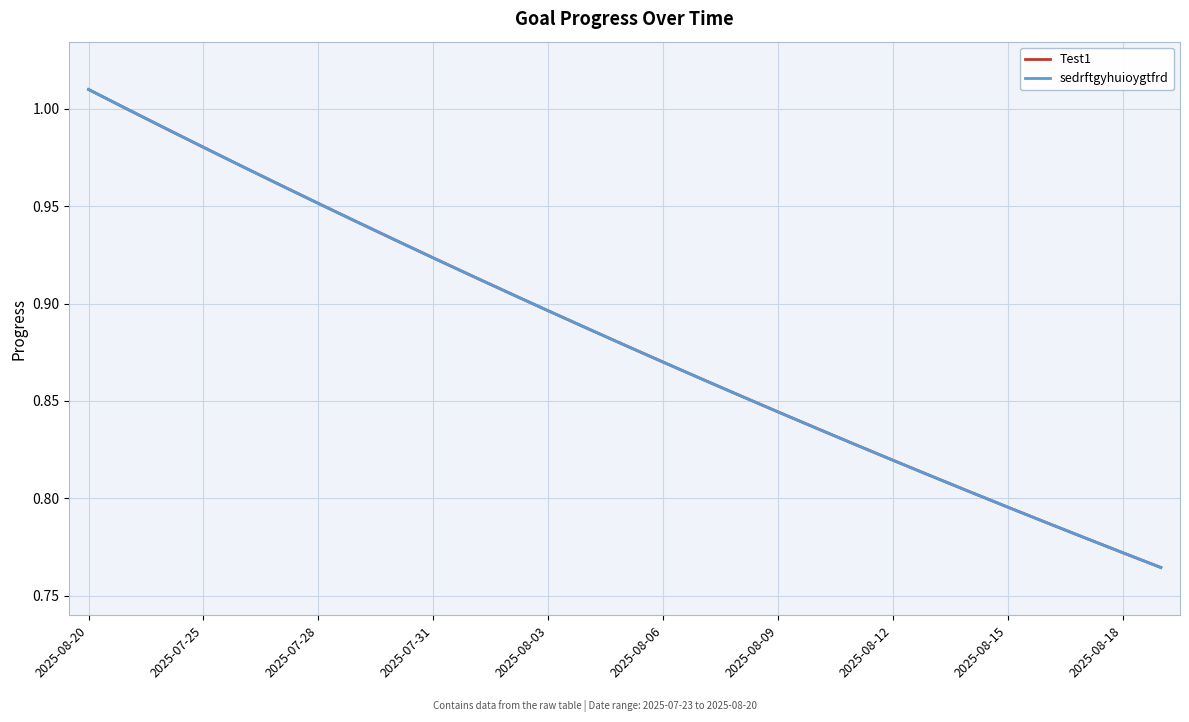

Which series has the largest total across all categories?

Test1